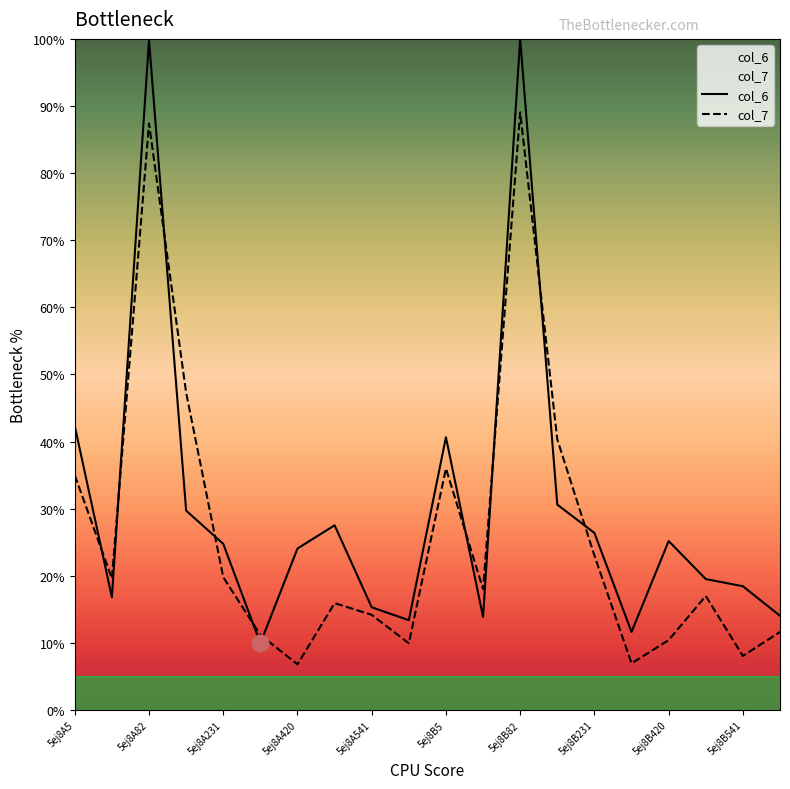

At 5ej8A82, list the series in order from largest to smallest.

col_6, col_7